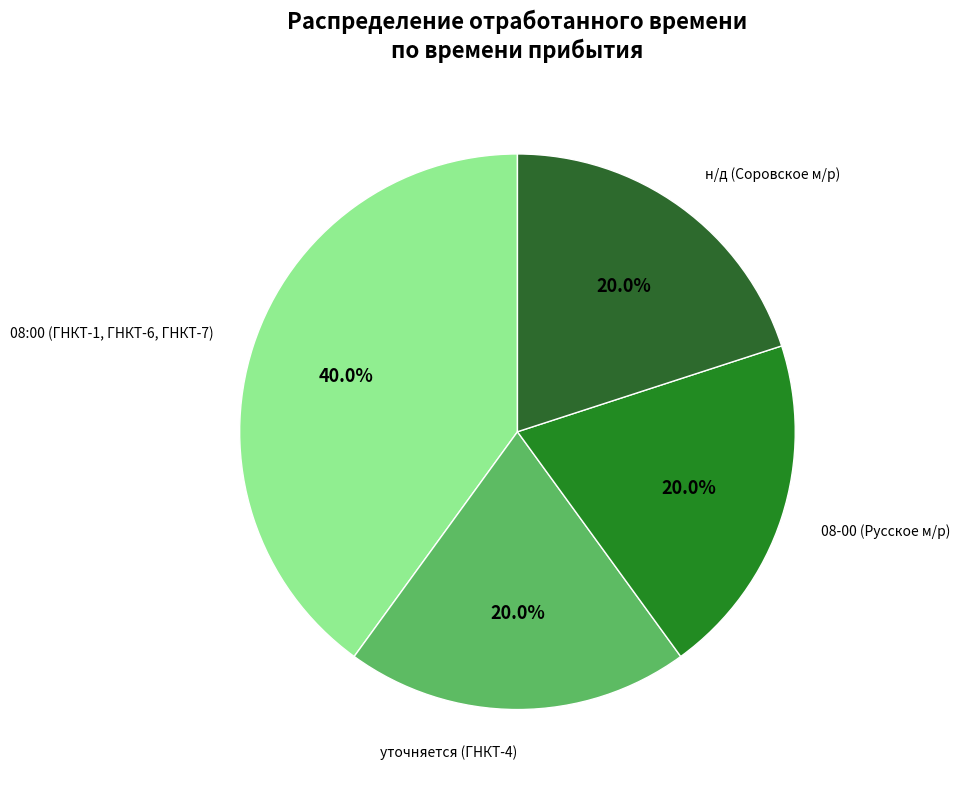

To the nearest percent, what portion does уточняется represent?

20%